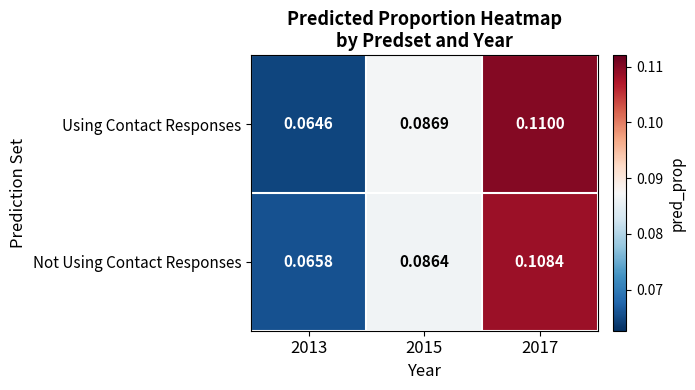

List the series in order of their peak value, lowest first.

Not Using Contact Responses, Using Contact Responses